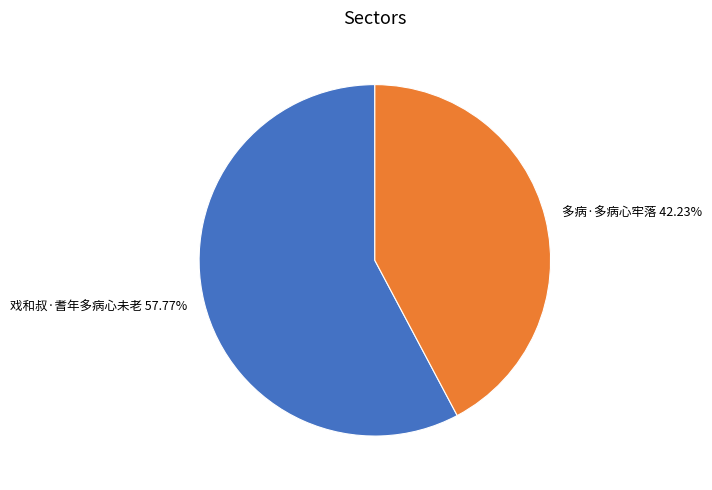

Do 多病·多病心牢落 and 戏和叔·耆年多病心未老 together represent more than half of the pie?

Yes